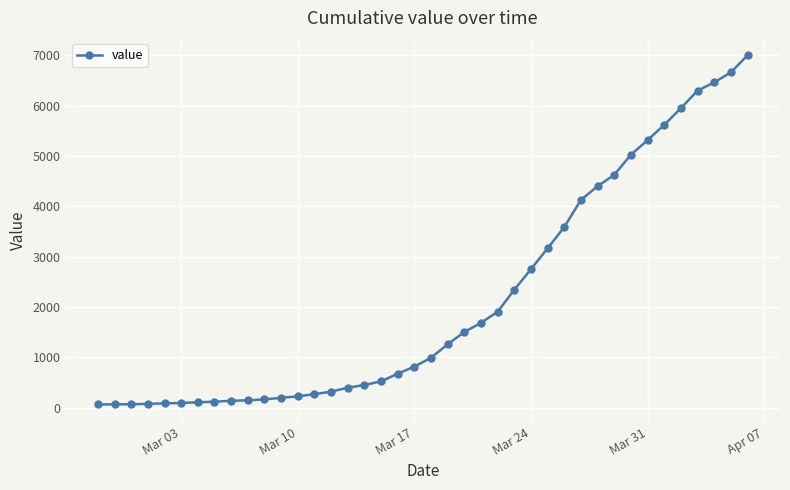

Count the number of categories in the chart.

40